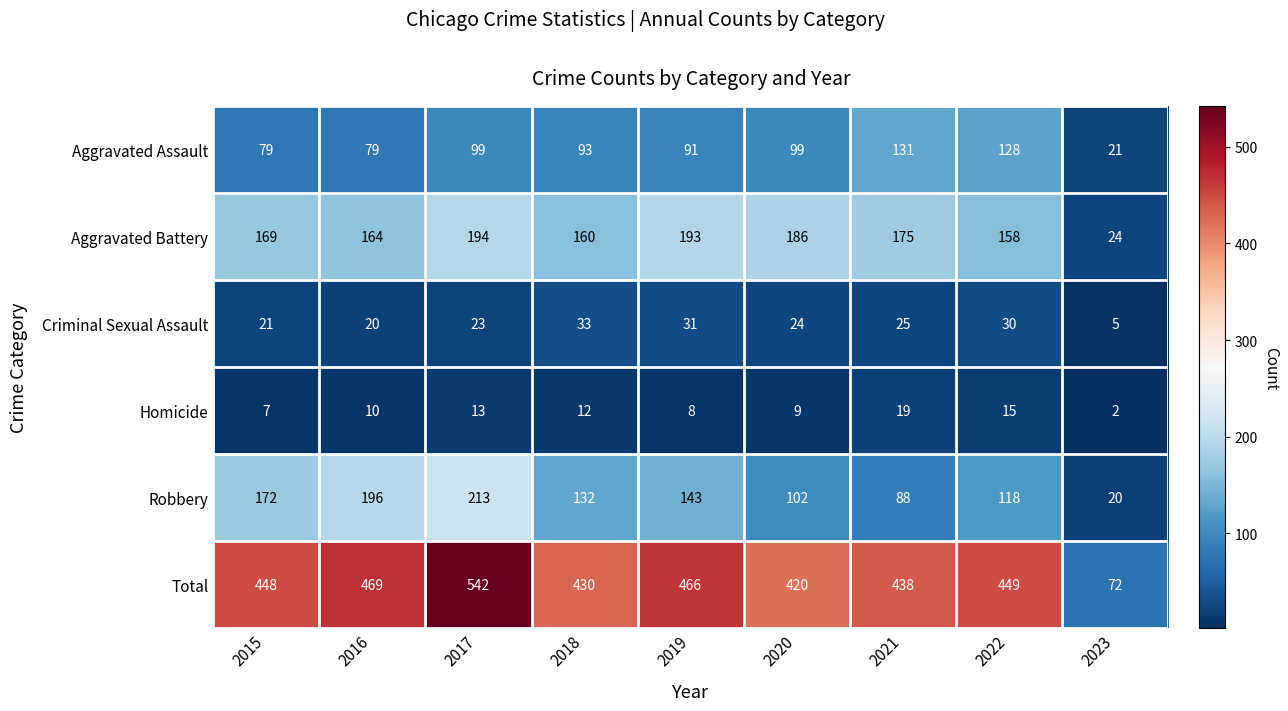

What is the difference between the maximum and minimum values in the Homicide series?

17